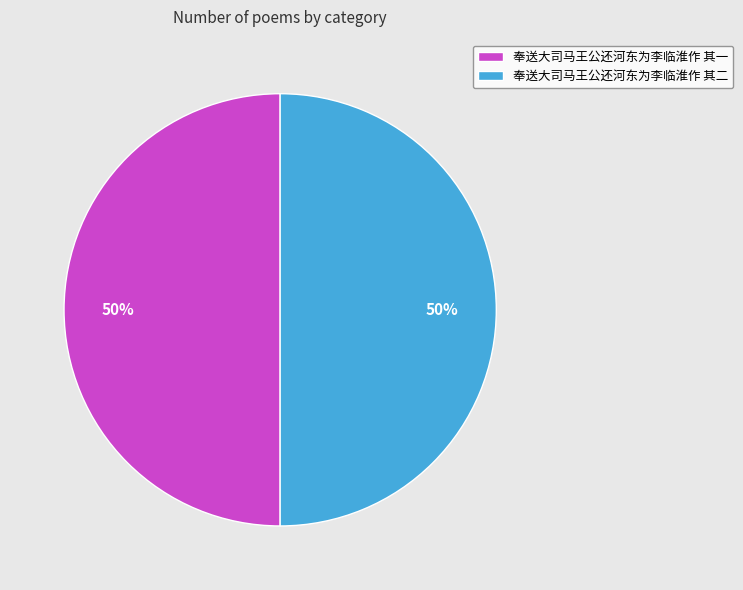

To the nearest percent, what is the combined percentage of 奉送大司马王公还河东为李临淮作 其一 and 奉送大司马王公还河东为李临淮作 其二?

100%